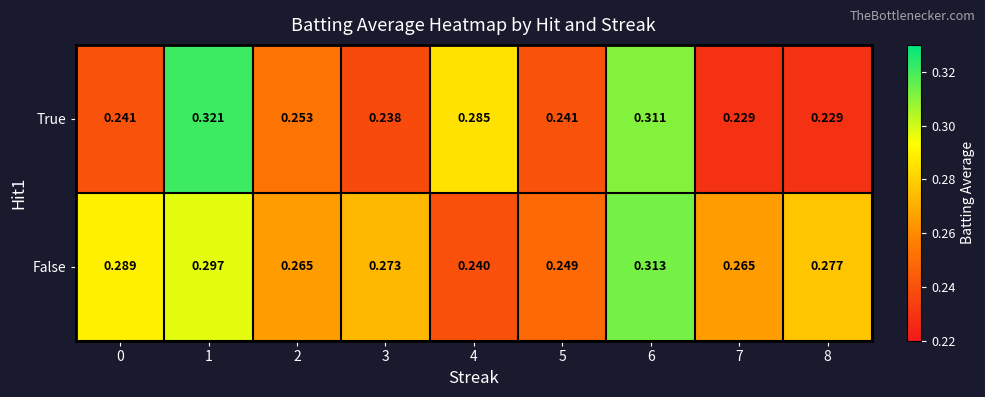

Rank the series by their average value, from highest to lowest.

False, True